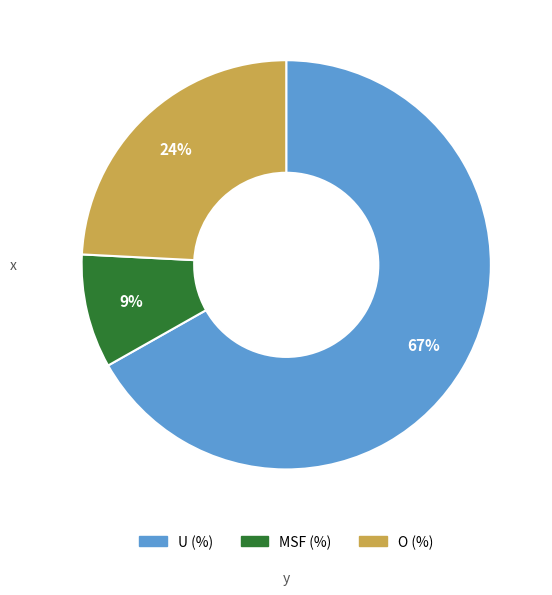

To the nearest percent, what is the difference between the largest and smallest slice percentages?

58%